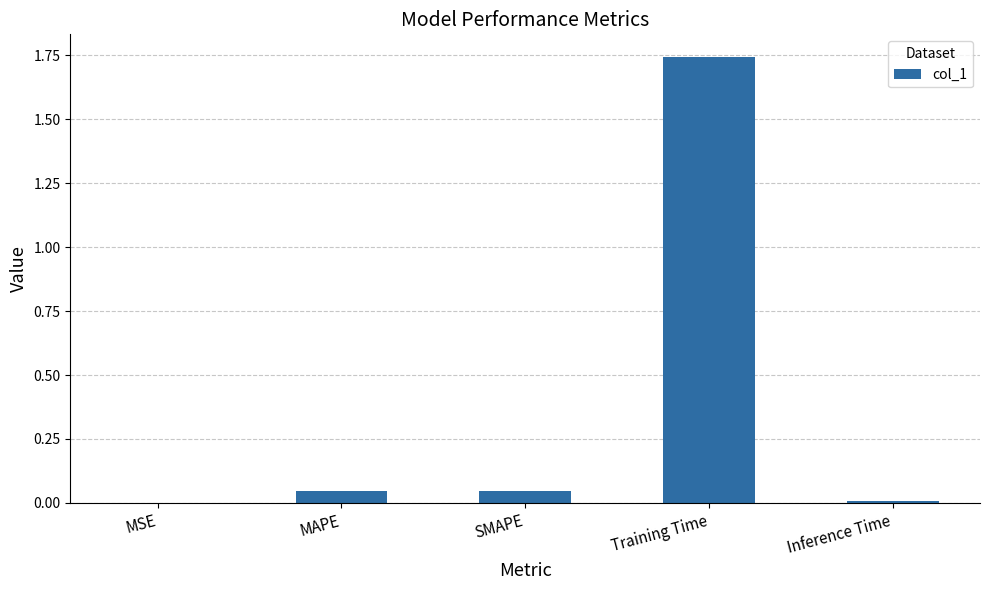

What is the sum of all values?

1.8